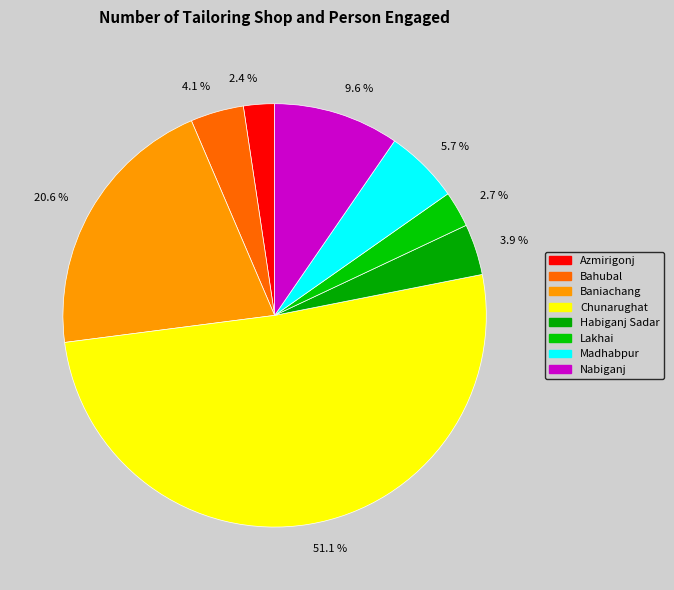

What is the ratio of the value at 3.9 % to the value at 4.1 %?

1.0